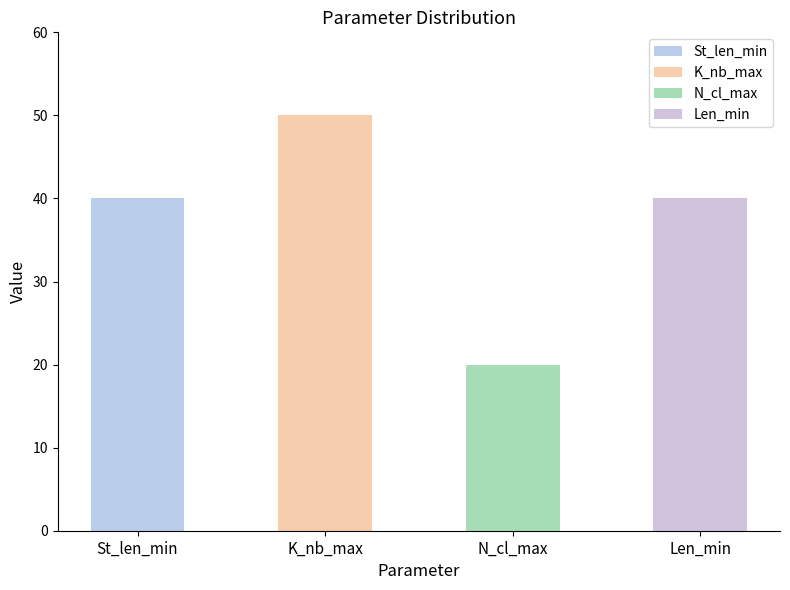

What is the total value across all series at 6?

150